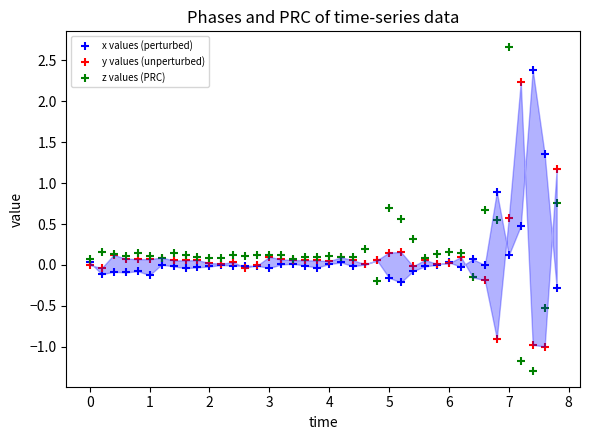

Which series contains the highest Y value?

z values (PRC)